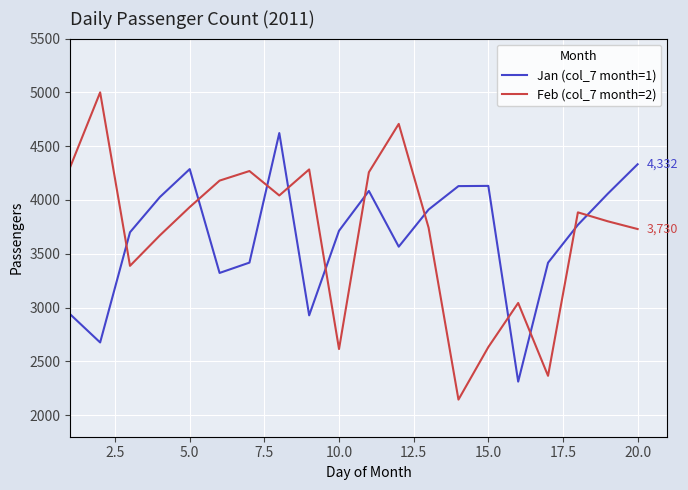

What is the sum of all Feb (col_7 month=2) values?

74002